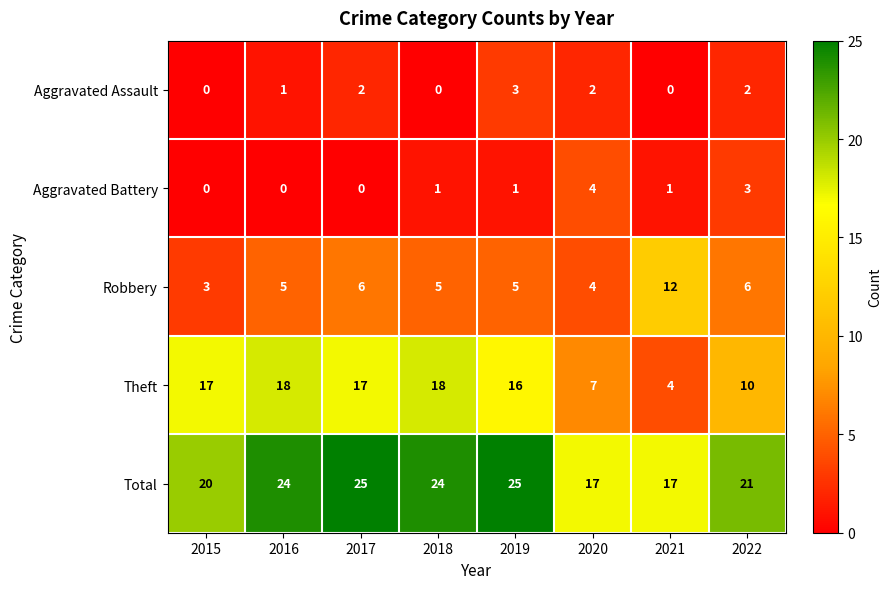

The value of Robbery at 2015 is 1. True or false?

False